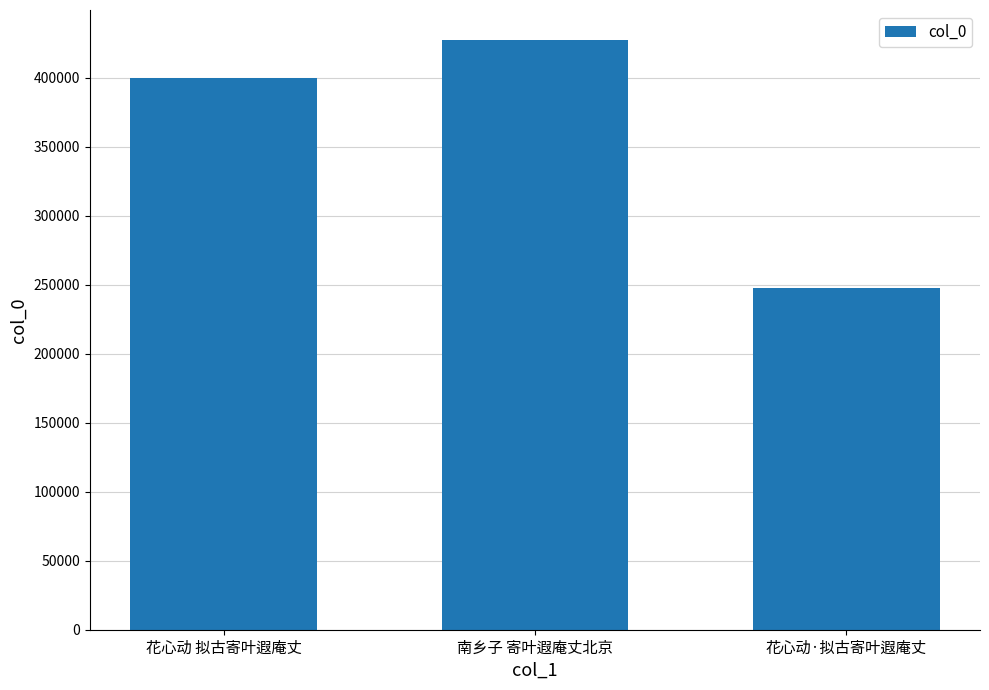

What is the label of the 1st bar from the left?

花心动 拟古寄叶遐庵丈